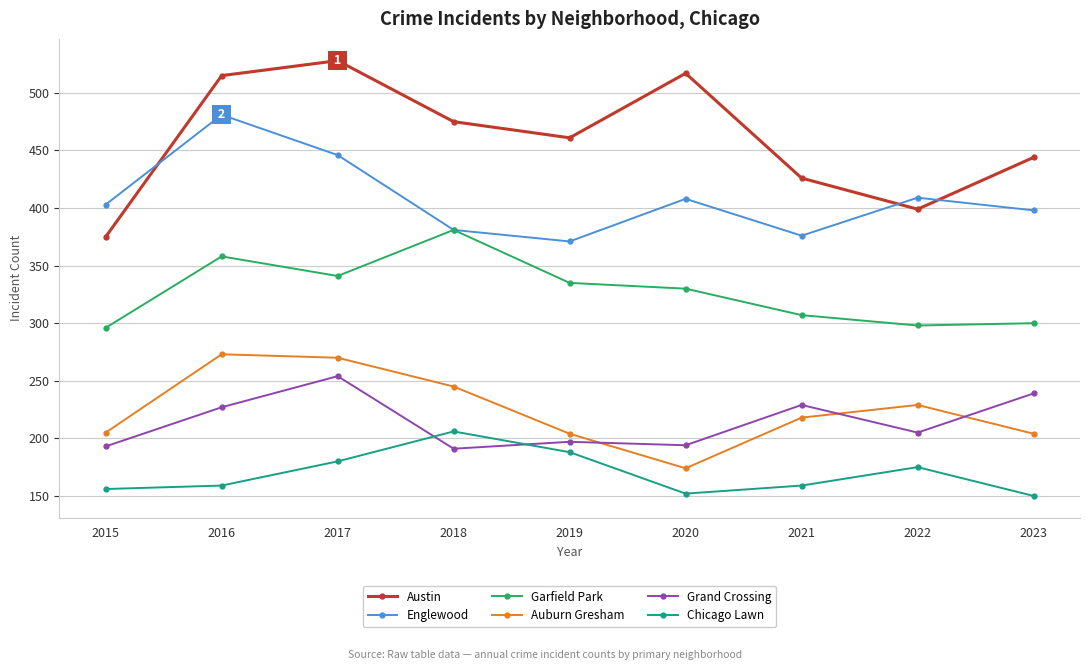

What is the minimum value for Garfield Park?

296